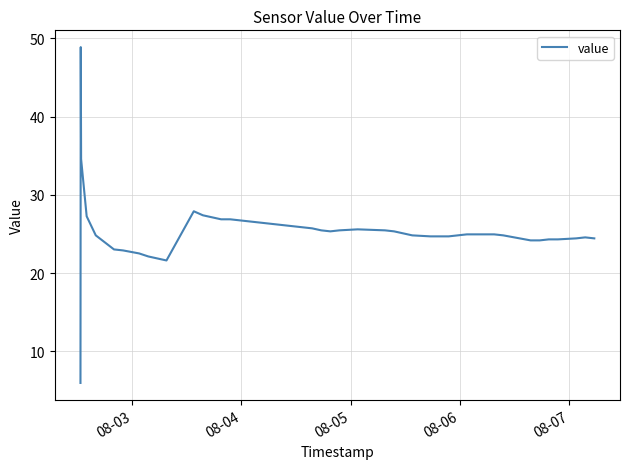

How many lines are shown in the chart?

1